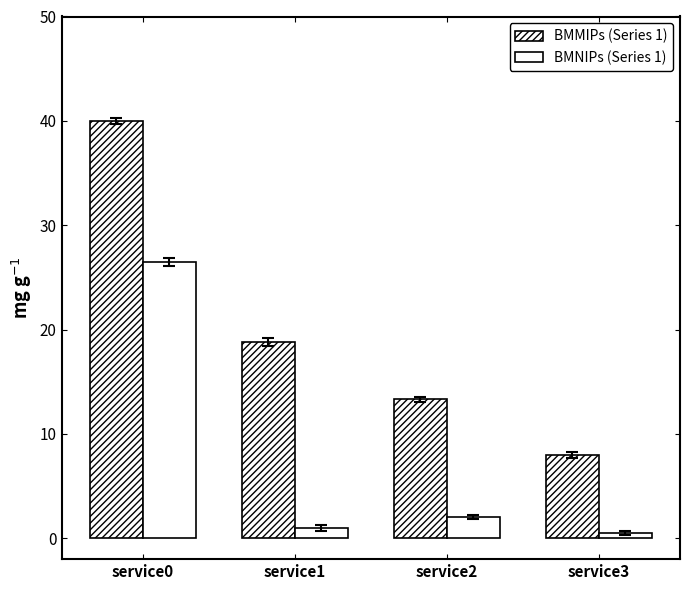

Is it true that BMNIPs equals 1.4 at service1?

False